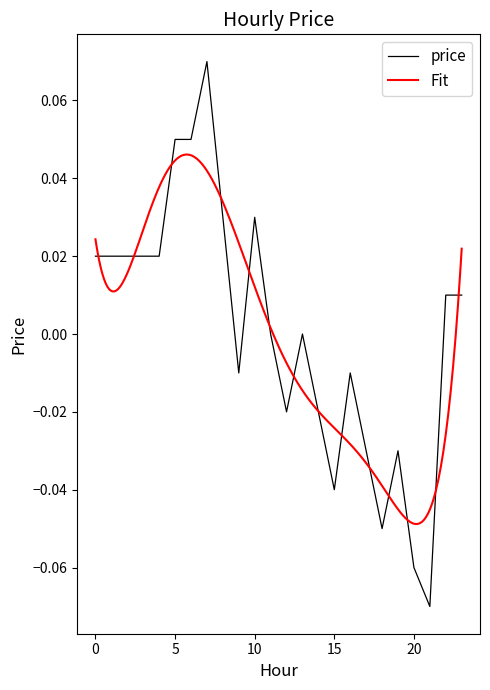

How many values exceed 0?

12